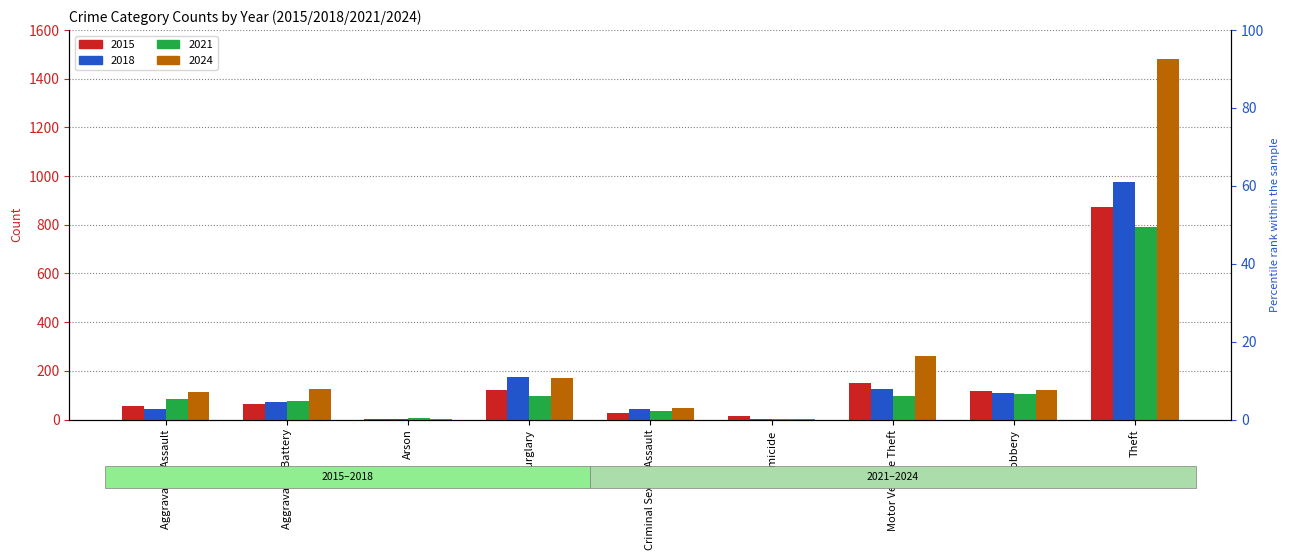

Rank the series at Aggravated Assault from highest to lowest value.

2024, 2021, 2015, 2018